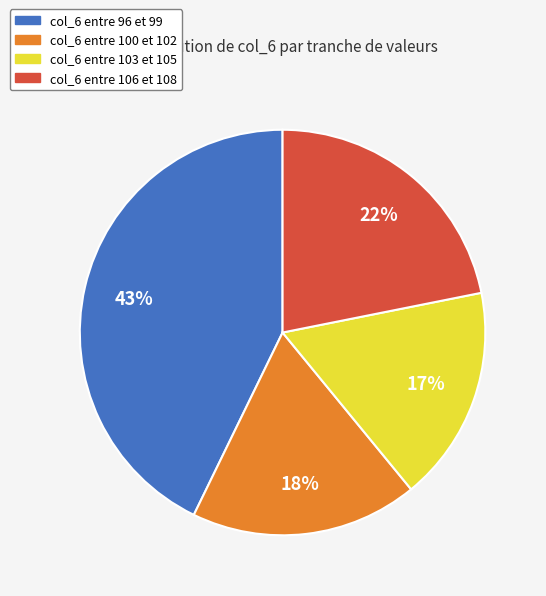

True or false: col_6 entre 106 et 108 accounts for 31% of the total.

False